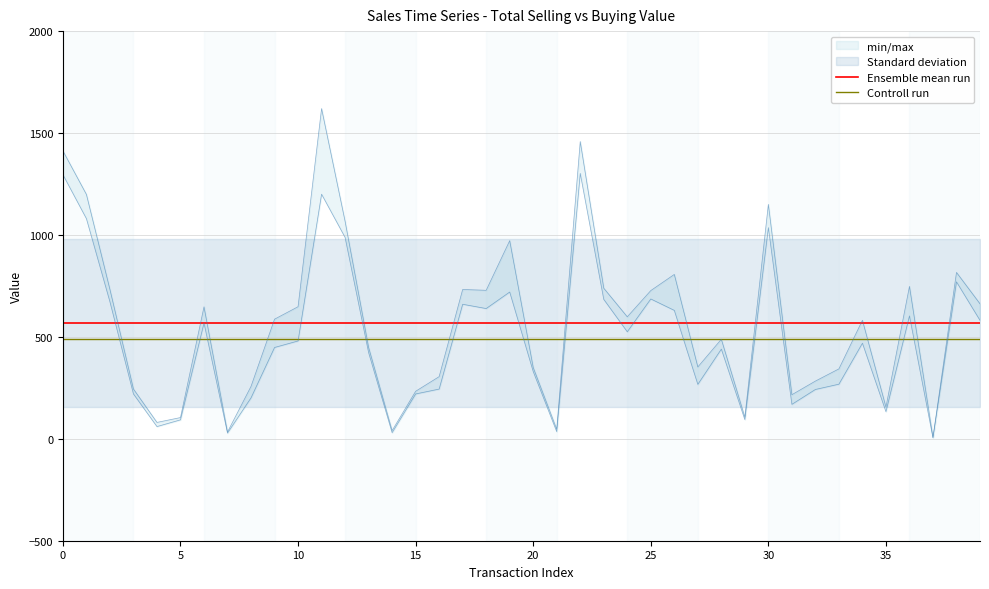

What is the minimum value for Ensemble mean run?

568.2